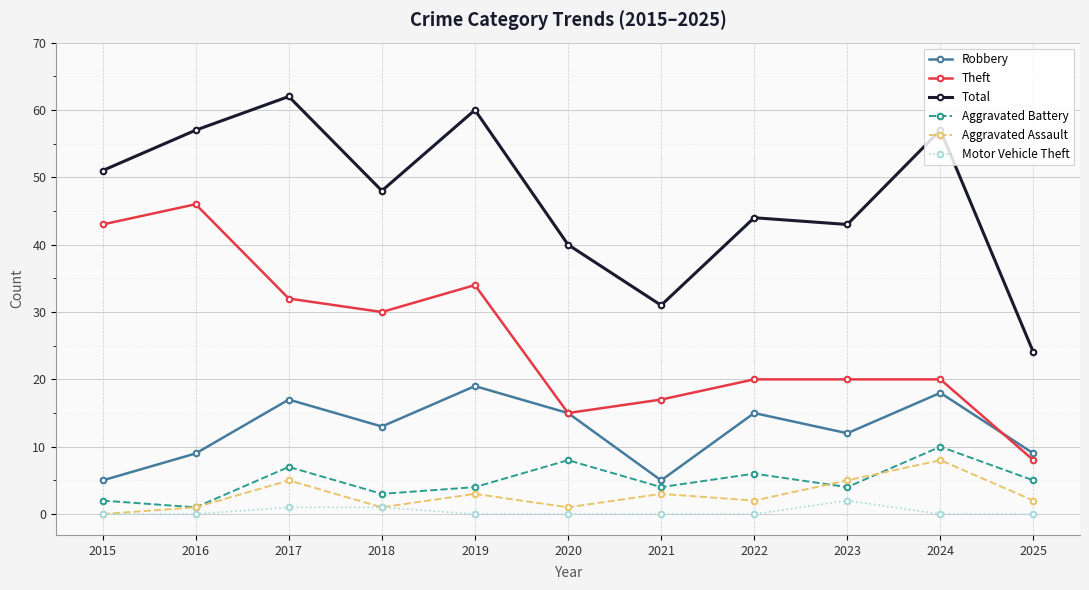

Where is the first local minimum for Aggravated Battery?

2016